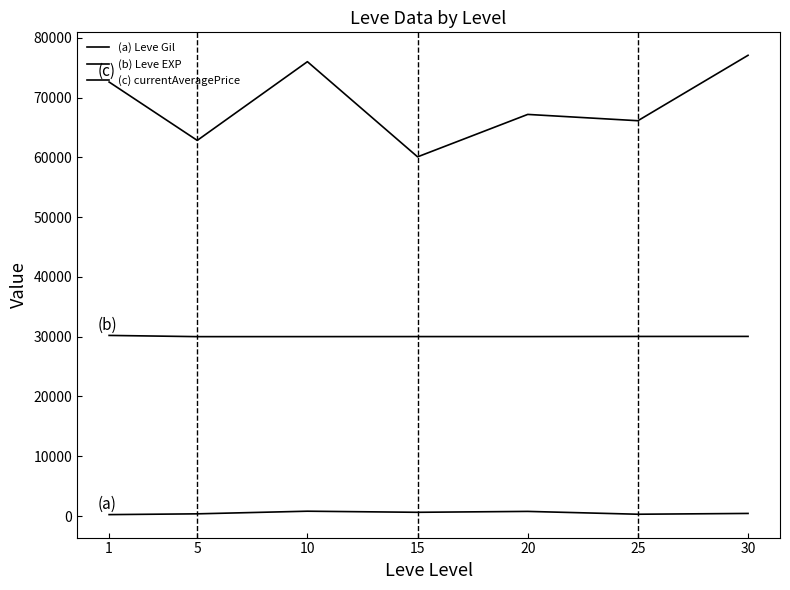

Reading left to right, extract all data points from this chart.

(a) Leve Gil: 232.5	363.3	803.3	620.0	770.0	296.7	430.0
(b) Leve EXP: 30210.7	30005.7	30008.7	30016.3	30015.0	30038.0	30045.2
(c) currentAveragePrice: 72600.0	62834.3	76002.6	60083.3	67181.3	66126.0	77070.5